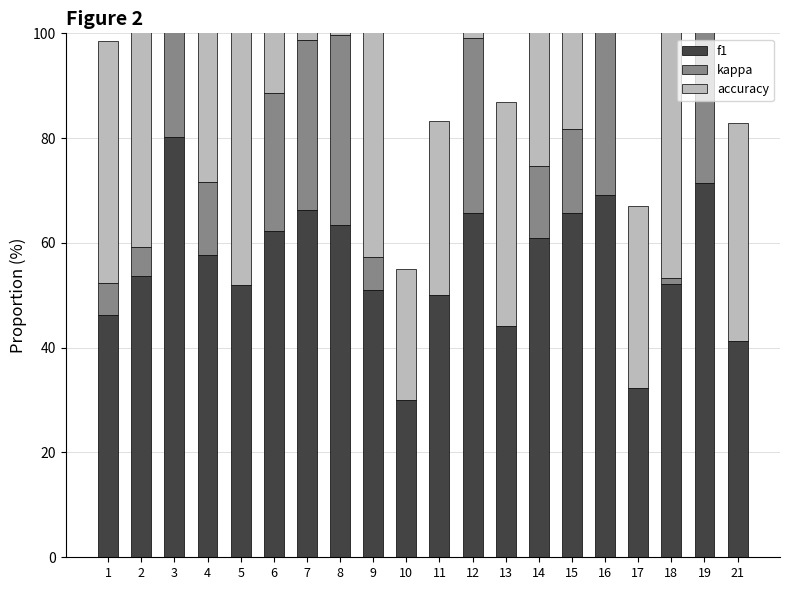

The value of kappa at 16 is 54.5. True or false?

False